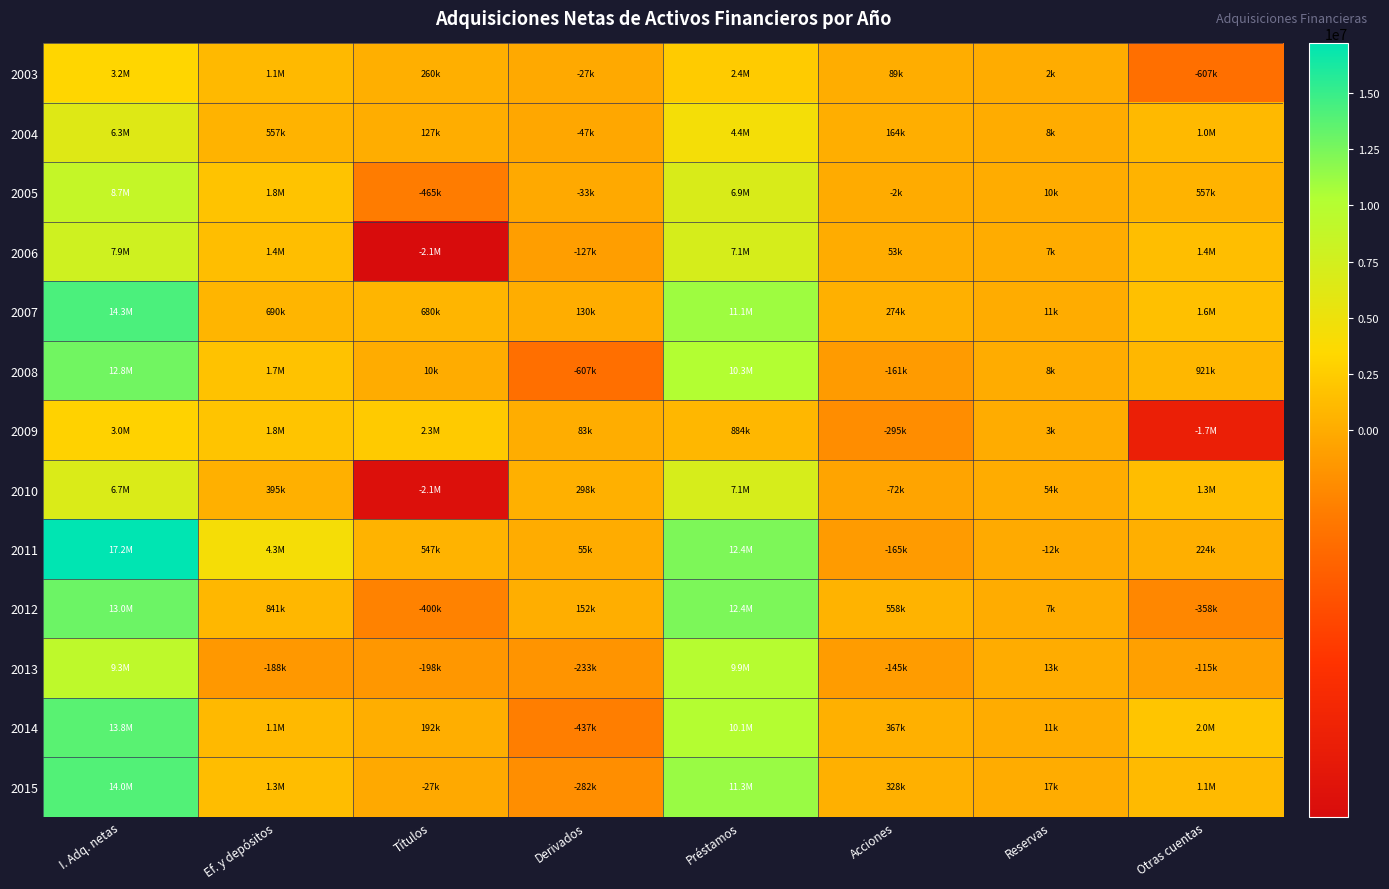

Which series changed the most between Ef. y depósitos and Acciones?

2011